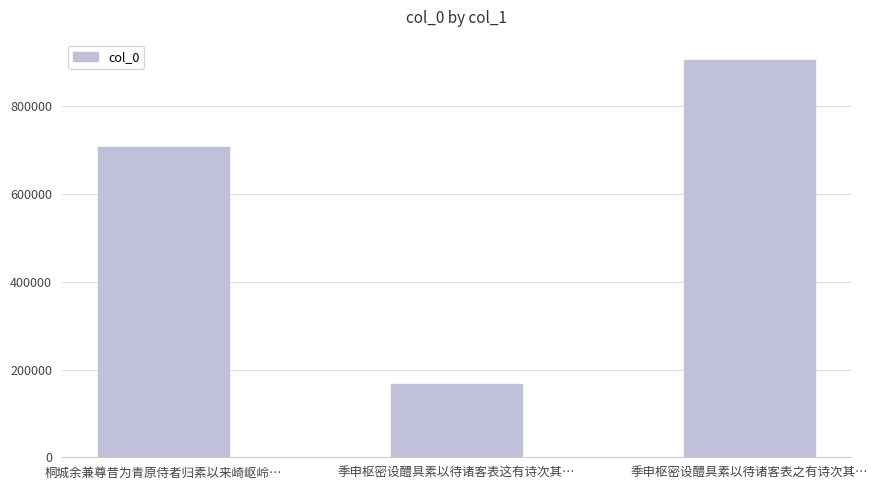

How many distinct data groups are displayed?

1